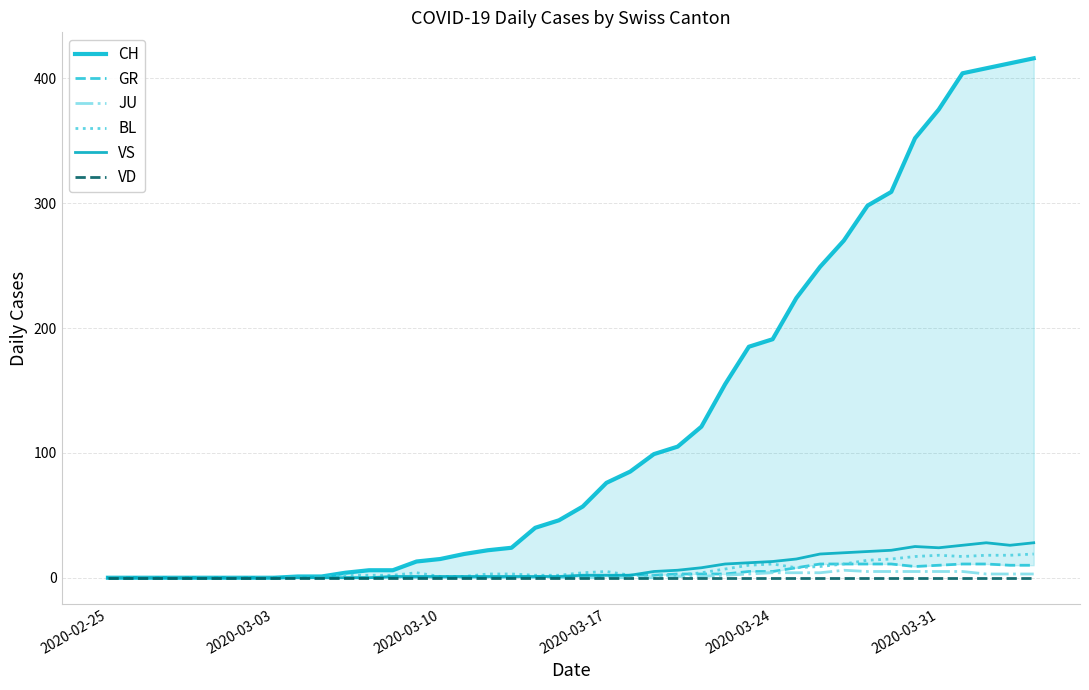

What is the highest value of the BL series?

19